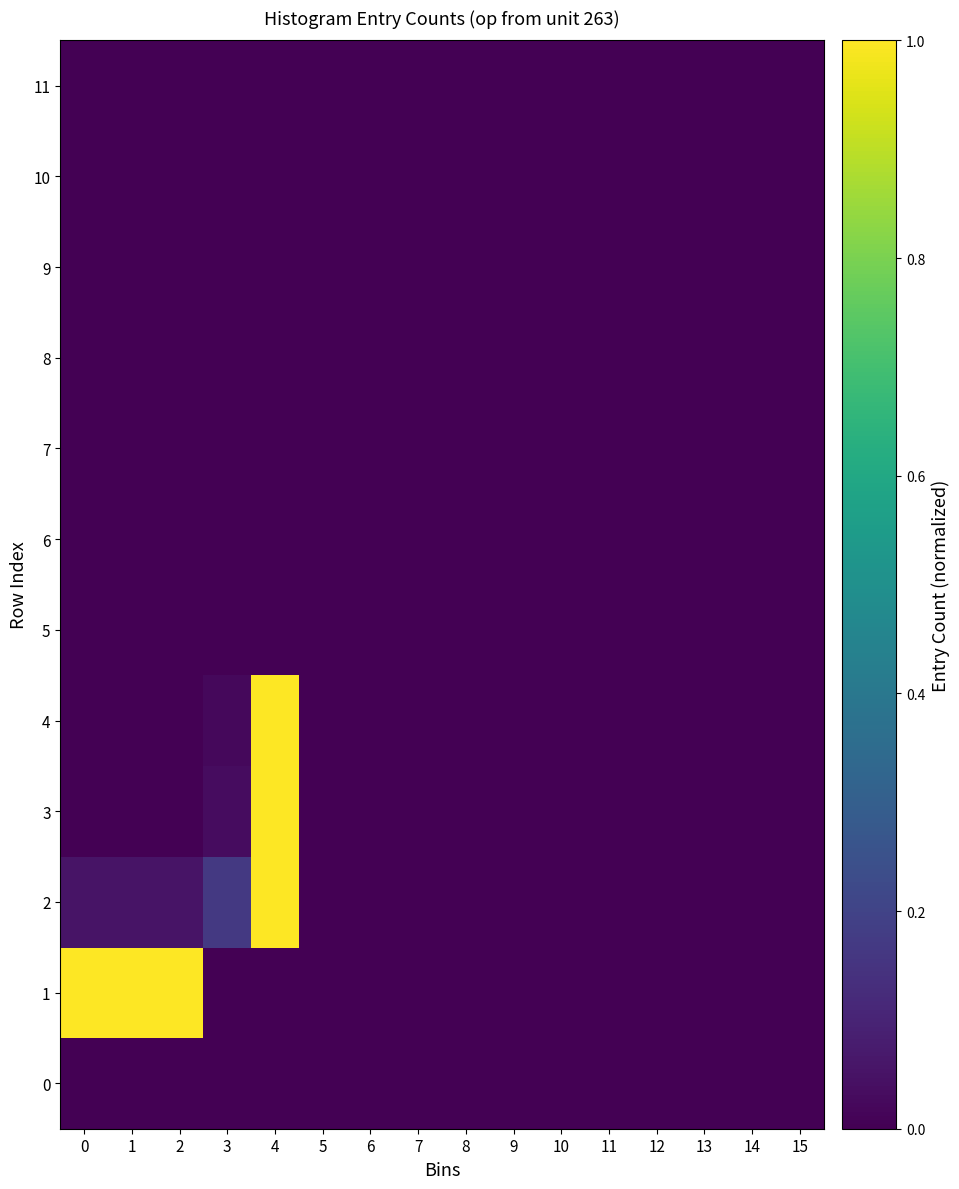

Reading right to left, extract all data points from this chart.

0: 15=0.0	14=0.0	13=0.0	12=0.0	11=0.0	10=0.0	9=0.0	8=0.0	7=0.0	6=0.0	5=0.0	4=0.0	3=0.0	2=0.0	1=0.0	0=0.0
1: 15=0.0	14=0.0	13=0.0	12=0.0	11=0.0	10=0.0	9=0.0	8=0.0	7=0.0	6=0.0	5=0.0	4=0.0	3=0.0	2=1.0	1=1.0	0=1.0
2: 15=0.0	14=0.0	13=0.0	12=0.0	11=0.0	10=0.0	9=0.0	8=0.0	7=0.0	6=0.0	5=0.0	4=1.0	3=0.2	2=0.1	1=0.1	0=0.1
3: 15=0.0	14=0.0	13=0.0	12=0.0	11=0.0	10=0.0	9=0.0	8=0.0	7=0.0	6=0.0	5=0.0	4=1.0	3=0.0	2=0.0	1=0.0	0=0.0
4: 15=0.0	14=0.0	13=0.0	12=0.0	11=0.0	10=0.0	9=0.0	8=0.0	7=0.0	6=0.0	5=0.0	4=1.0	3=0.0	2=0.0	1=0.0	0=0.0
5: 15=0.0	14=0.0	13=0.0	12=0.0	11=0.0	10=0.0	9=0.0	8=0.0	7=0.0	6=0.0	5=0.0	4=0.0	3=0.0	2=0.0	1=0.0	0=0.0
6: 15=0.0	14=0.0	13=0.0	12=0.0	11=0.0	10=0.0	9=0.0	8=0.0	7=0.0	6=0.0	5=0.0	4=0.0	3=0.0	2=0.0	1=0.0	0=0.0
7: 15=0.0	14=0.0	13=0.0	12=0.0	11=0.0	10=0.0	9=0.0	8=0.0	7=0.0	6=0.0	5=0.0	4=0.0	3=0.0	2=0.0	1=0.0	0=0.0
8: 15=0.0	14=0.0	13=0.0	12=0.0	11=0.0	10=0.0	9=0.0	8=0.0	7=0.0	6=0.0	5=0.0	4=0.0	3=0.0	2=0.0	1=0.0	0=0.0
9: 15=0.0	14=0.0	13=0.0	12=0.0	11=0.0	10=0.0	9=0.0	8=0.0	7=0.0	6=0.0	5=0.0	4=0.0	3=0.0	2=0.0	1=0.0	0=0.0
10: 15=0.0	14=0.0	13=0.0	12=0.0	11=0.0	10=0.0	9=0.0	8=0.0	7=0.0	6=0.0	5=0.0	4=0.0	3=0.0	2=0.0	1=0.0	0=0.0
11: 15=0.0	14=0.0	13=0.0	12=0.0	11=0.0	10=0.0	9=0.0	8=0.0	7=0.0	6=0.0	5=0.0	4=0.0	3=0.0	2=0.0	1=0.0	0=0.0